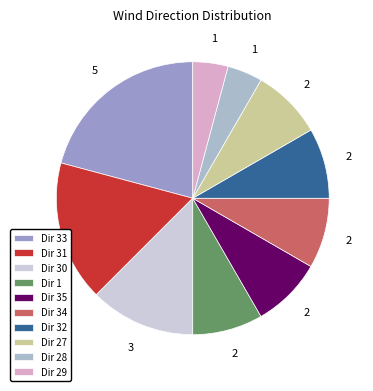

To the nearest percent, what is the average slice percentage?

10%